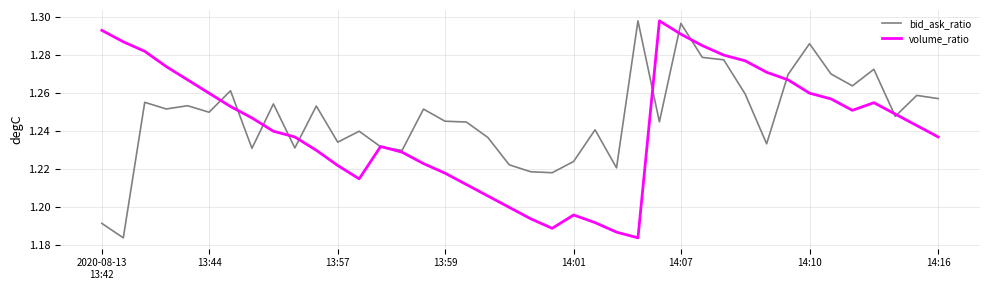

List the series in order of their overall mean, lowest first.

volume_ratio, bid_ask_ratio